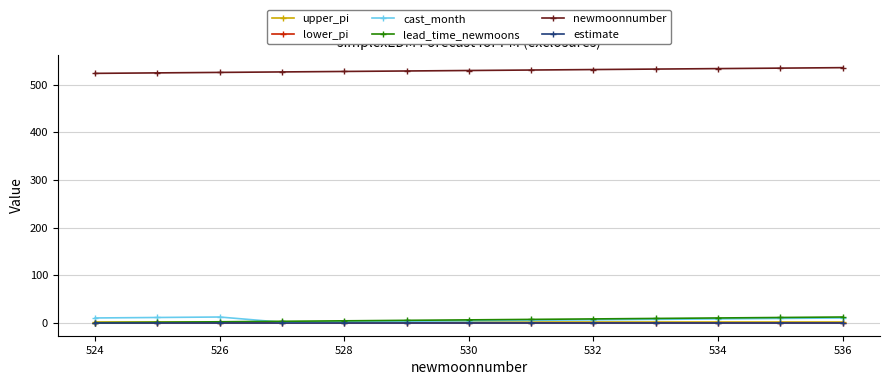

What is the value of the newmoonnumber point at the 13th from the left?

536.0